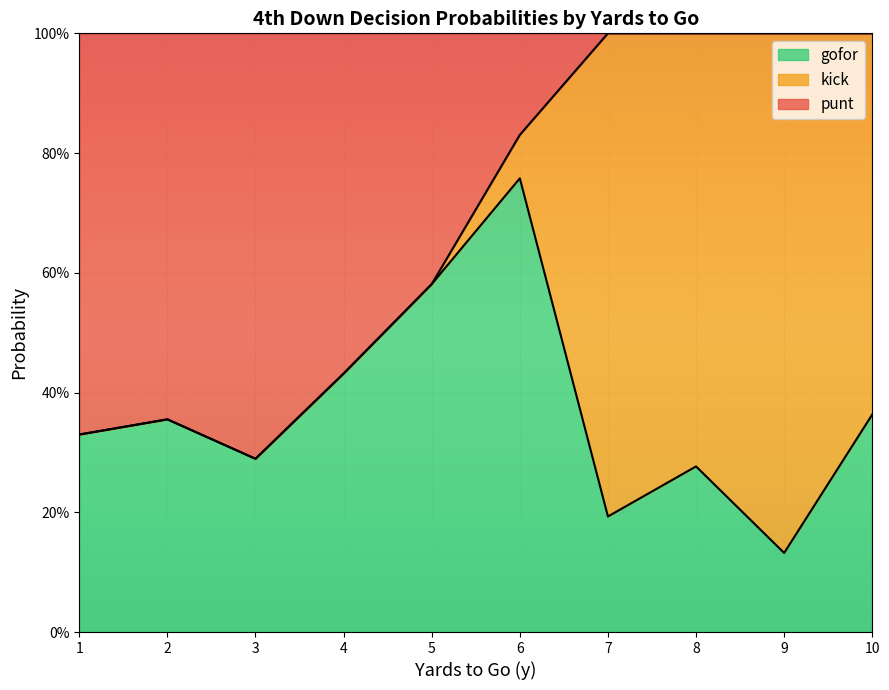

How many lines are shown in the chart?

3